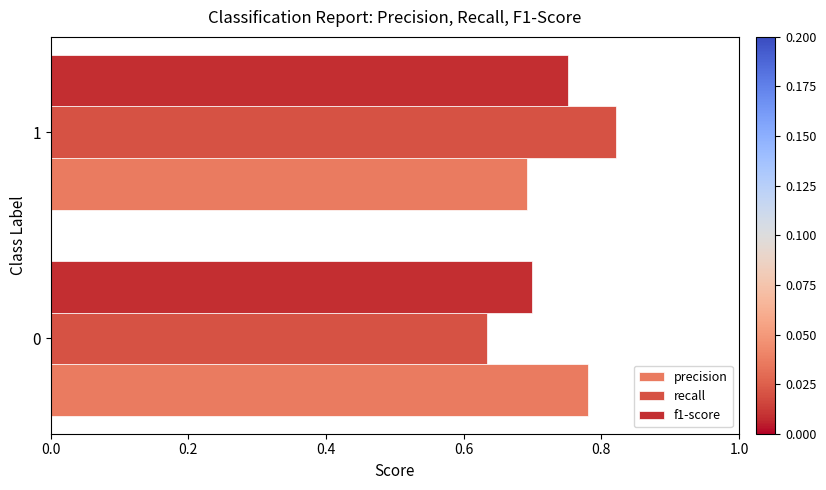

List the labels in order of precision value, largest first.

0, 1